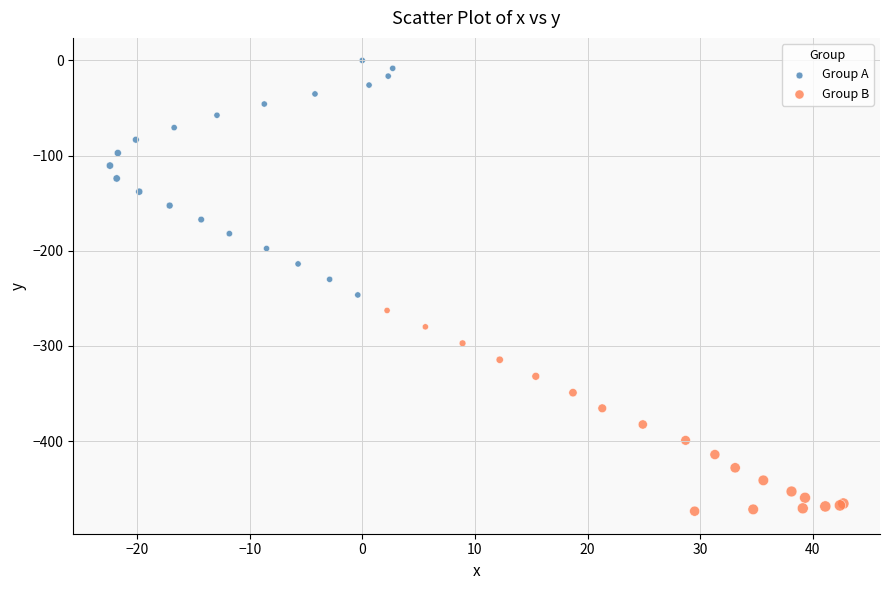

Which series has the largest Y range (max minus min)?

Group A